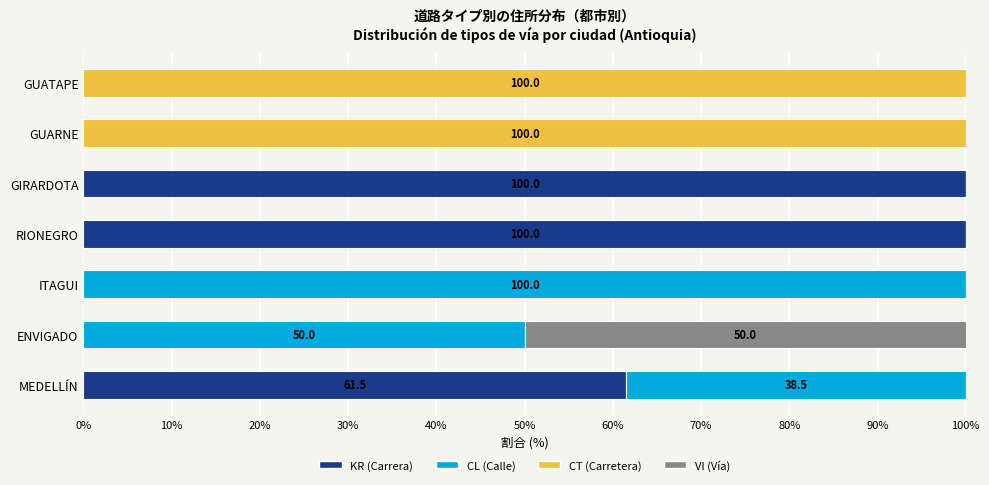

True or false: KR (Carrera) has a value of 37.1 at GUATAPE.

False